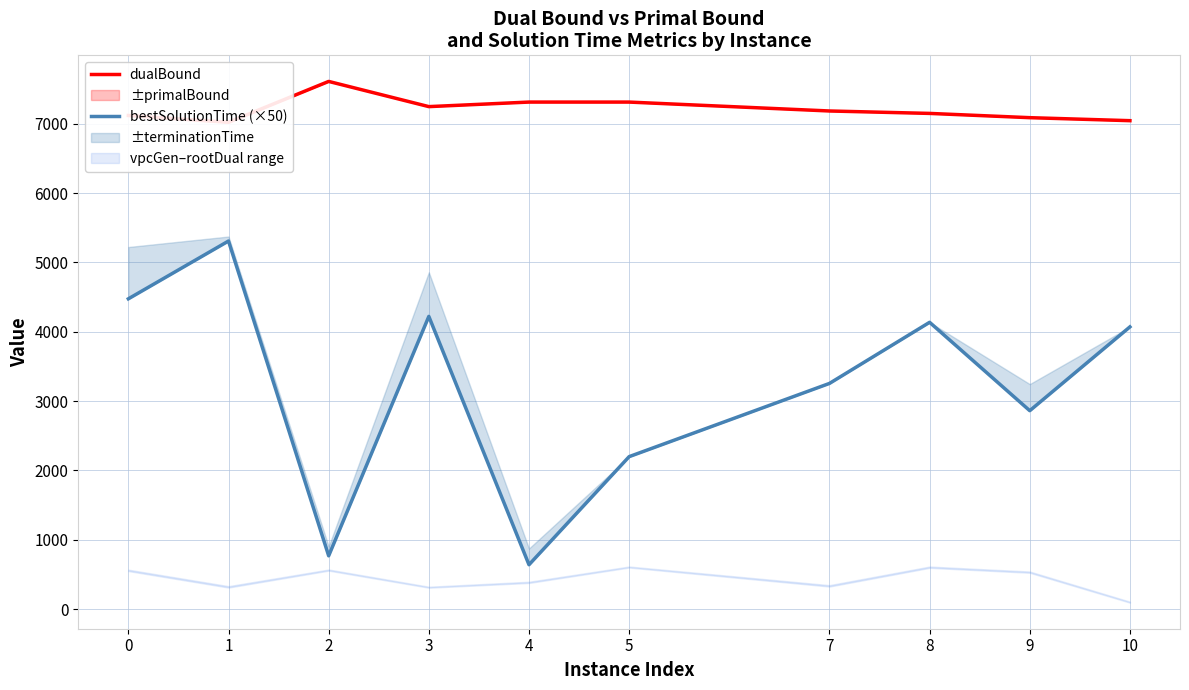

What value does the bestSolutionTime (×50) series have at 10?

4069.9